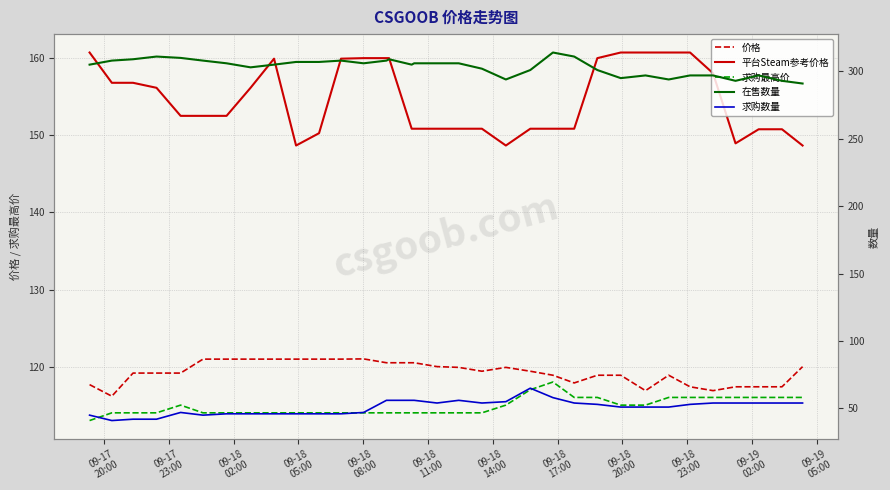

True or false: 在售数量 and 求购数量 cross at least once.

False